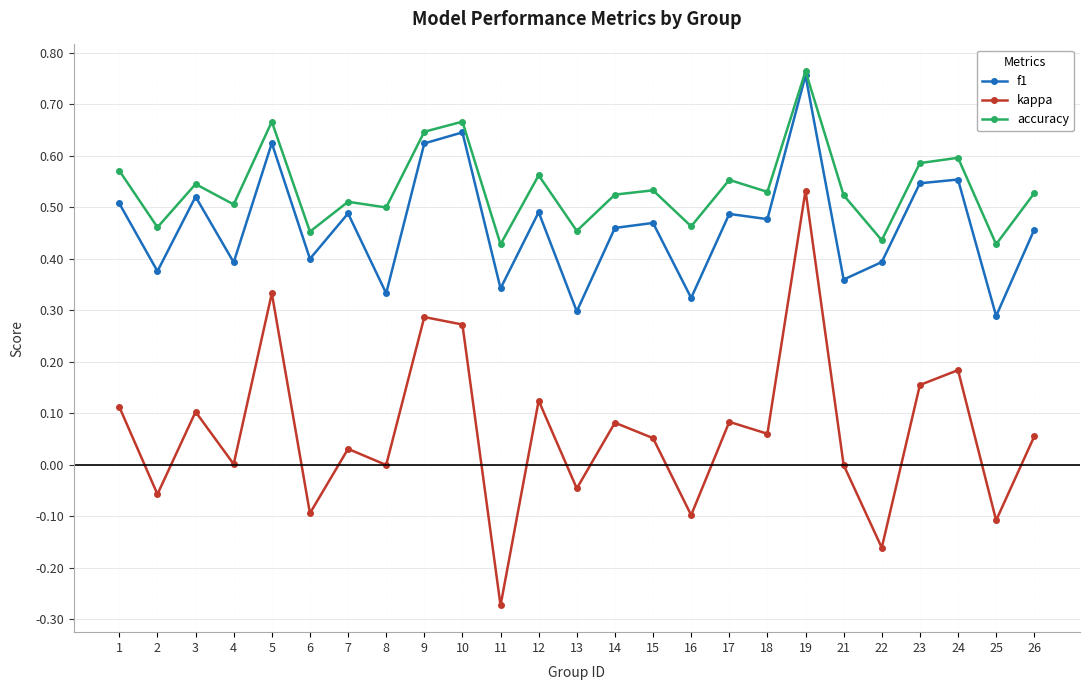

At which category does f1 reach its first local valley?

2